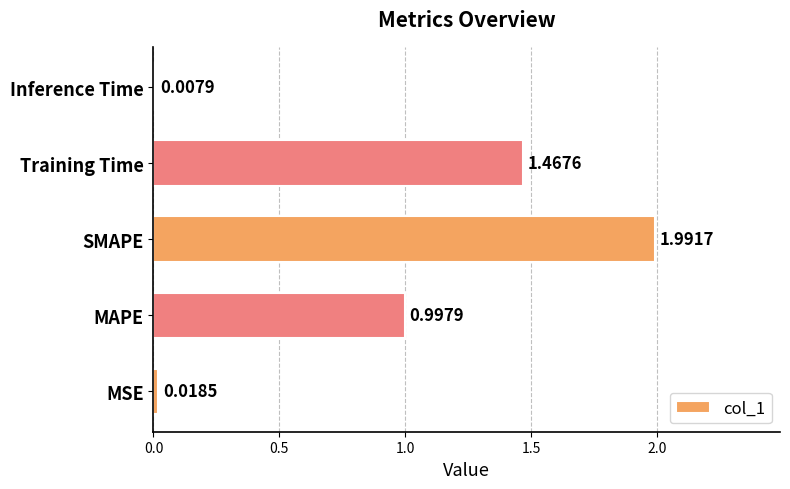

What is the difference between the maximum and minimum values?

2.0